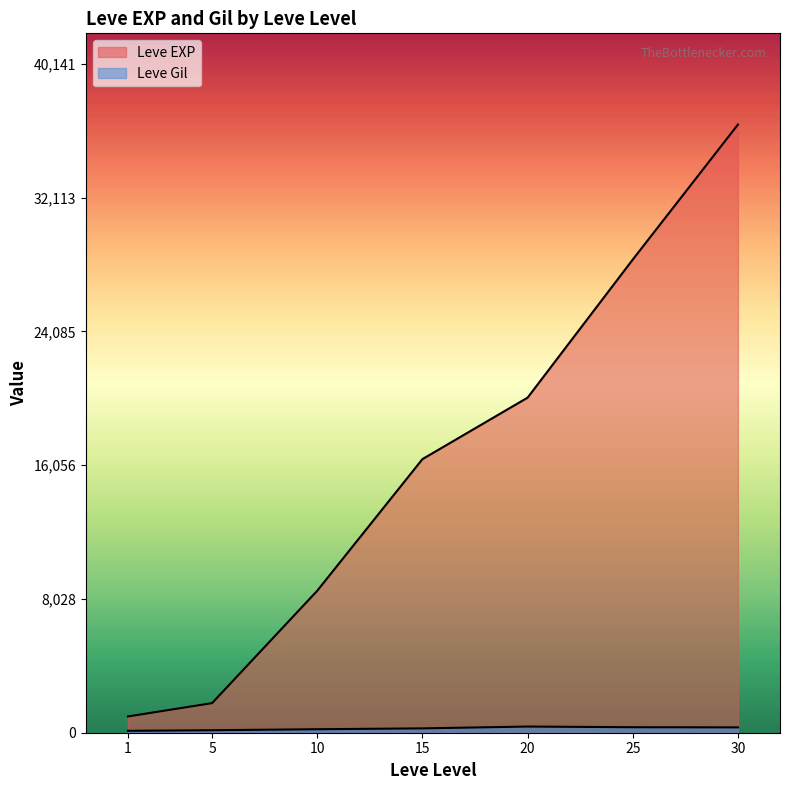

Count the number of categories in the chart.

7